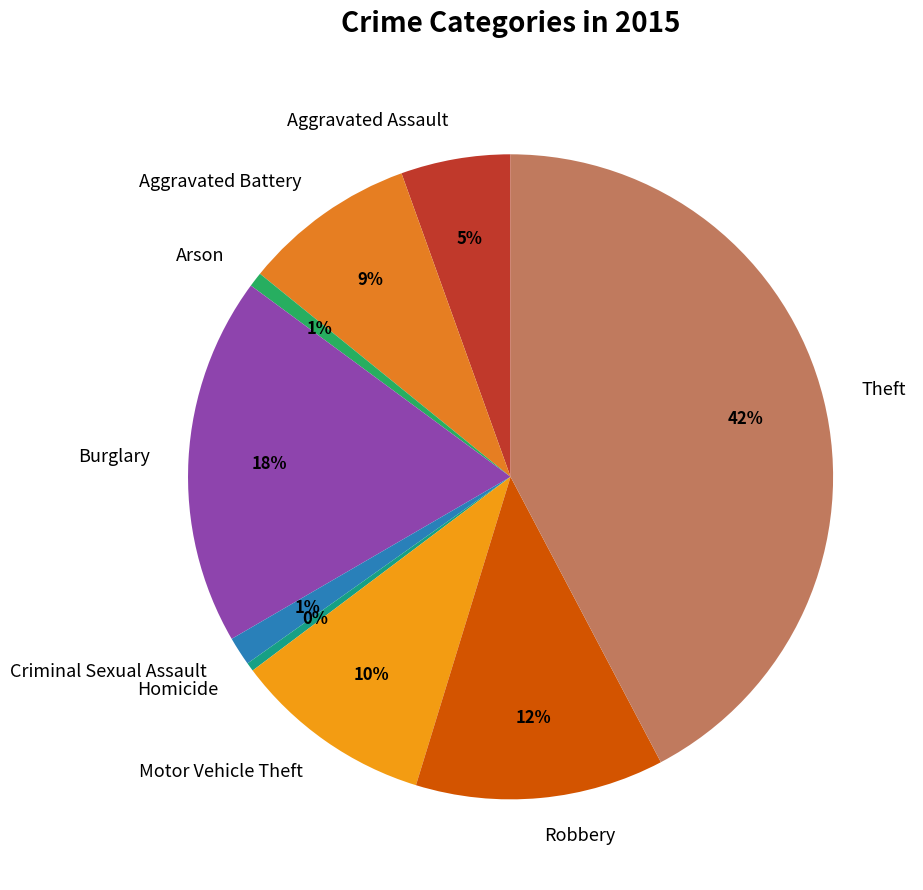

Is there a majority slice in this chart?

No